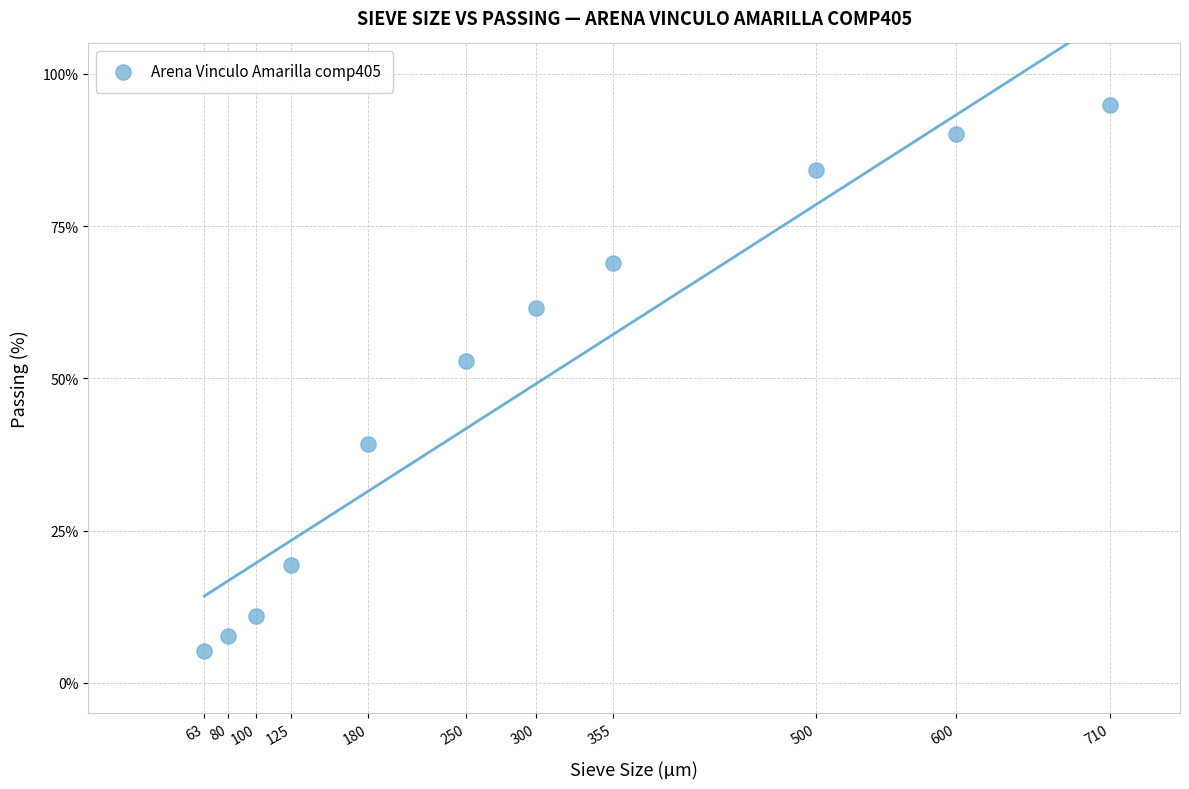

What Y value in the scatter plot is closest to 50?

52.9